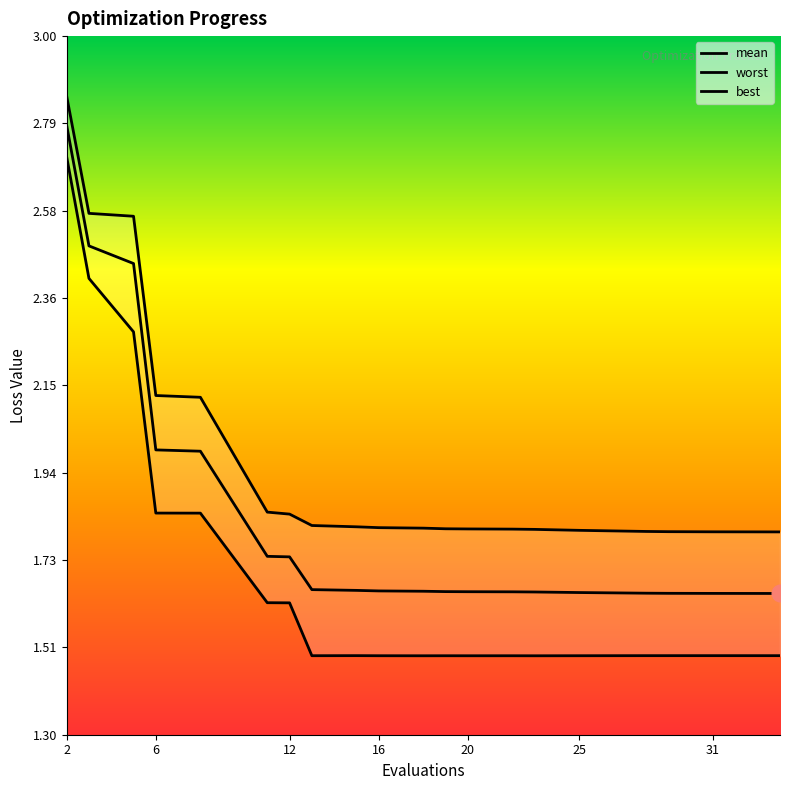

True or false: best and worst cross at least once.

False